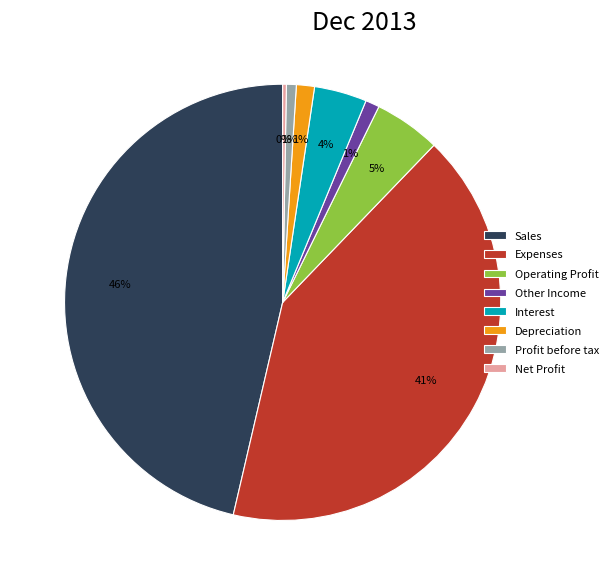

To the nearest percent, what percentage of the pie is Expenses?

41%